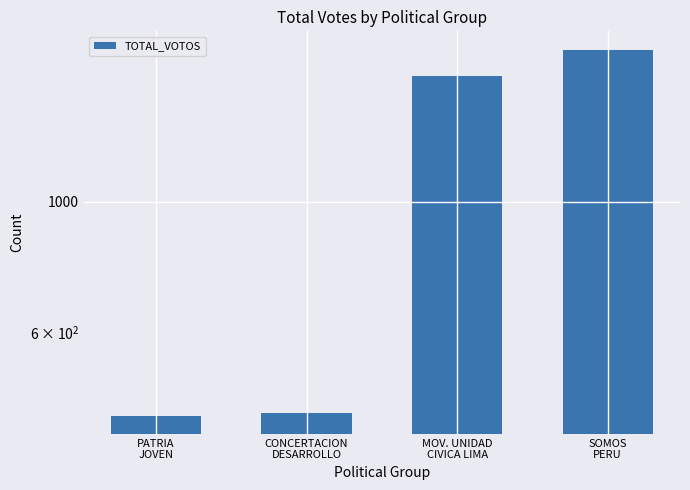

Rank the categories by value from highest to lowest.

SOMOS
PERU, MOV. UNIDAD
CIVICA LIMA, CONCERTACION
DESARROLLO, PATRIA
JOVEN